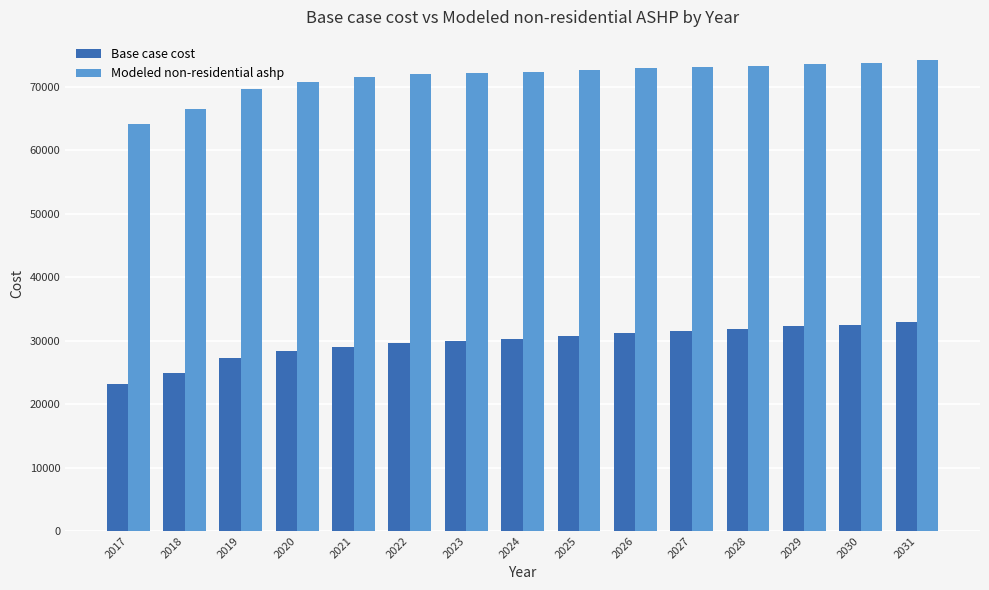

List the series in order of their peak value, lowest first.

Base case cost, Modeled non-residential ashp